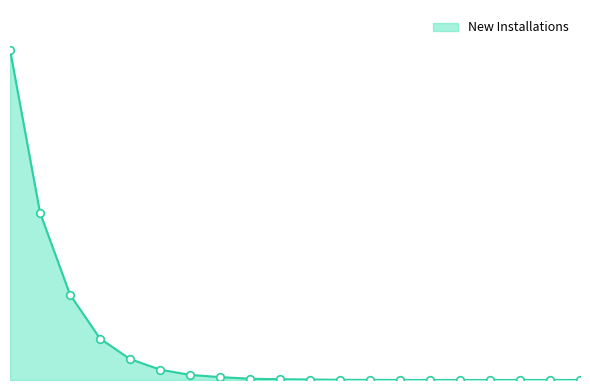

Is this an area chart (filled region under the line)?

Yes